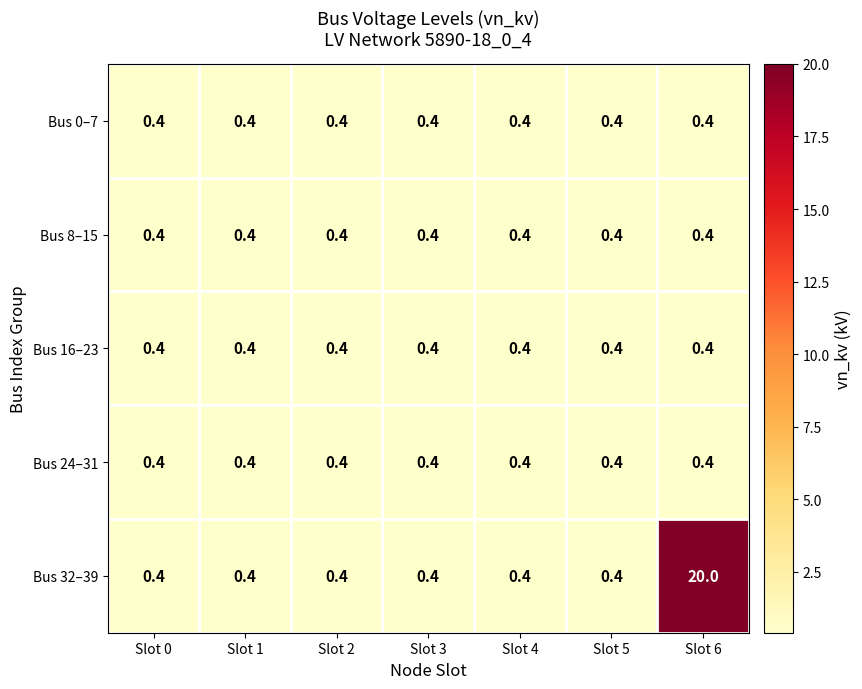

Which category has the highest value in the Bus 32–39 series?

Slot 6